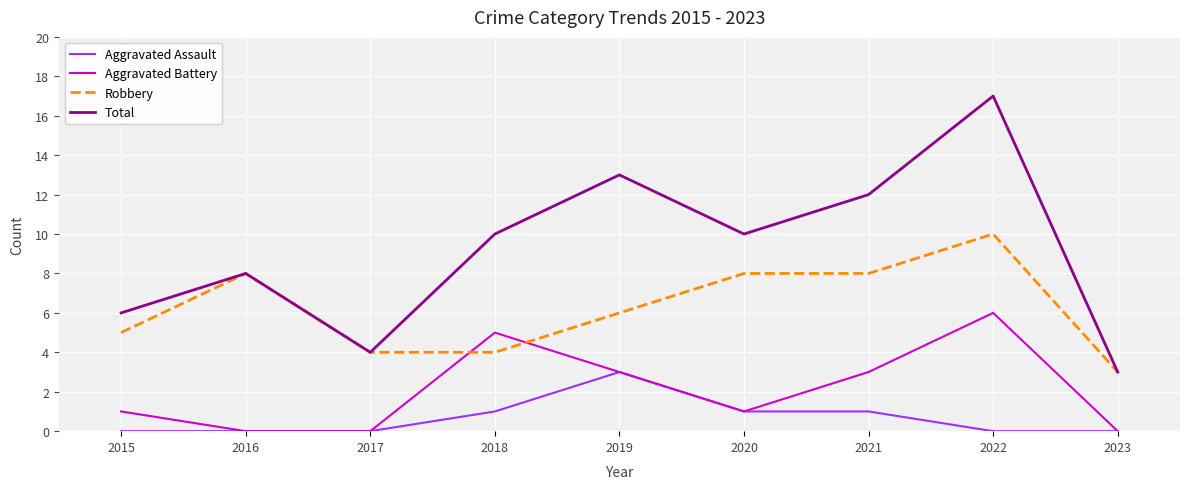

At which category is the sum across all series the highest?

2022